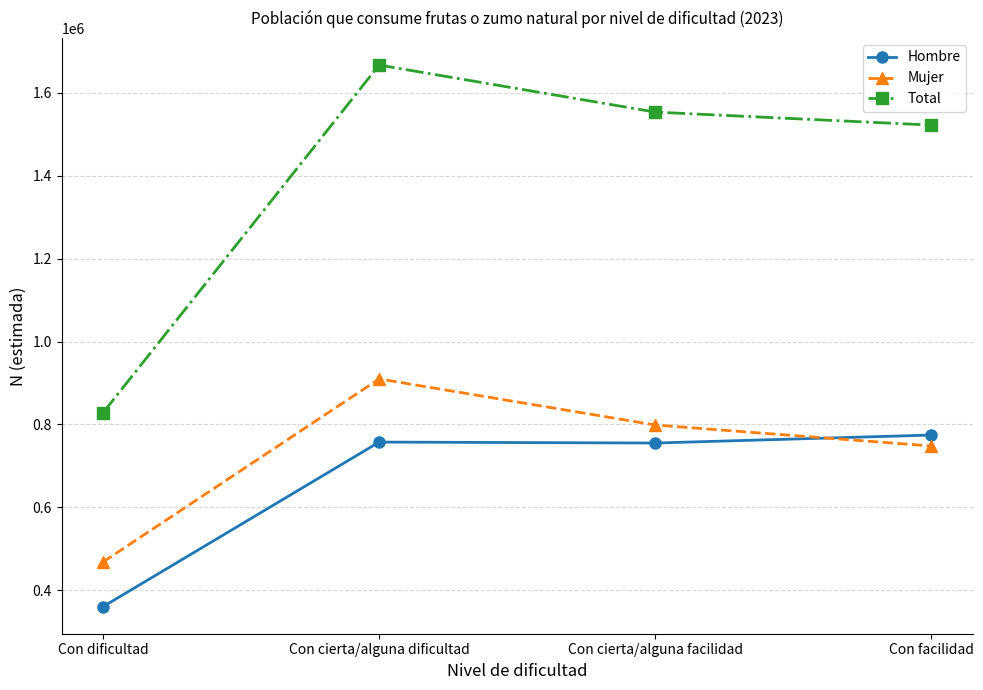

True or false: Mujer and Total cross at least once.

False